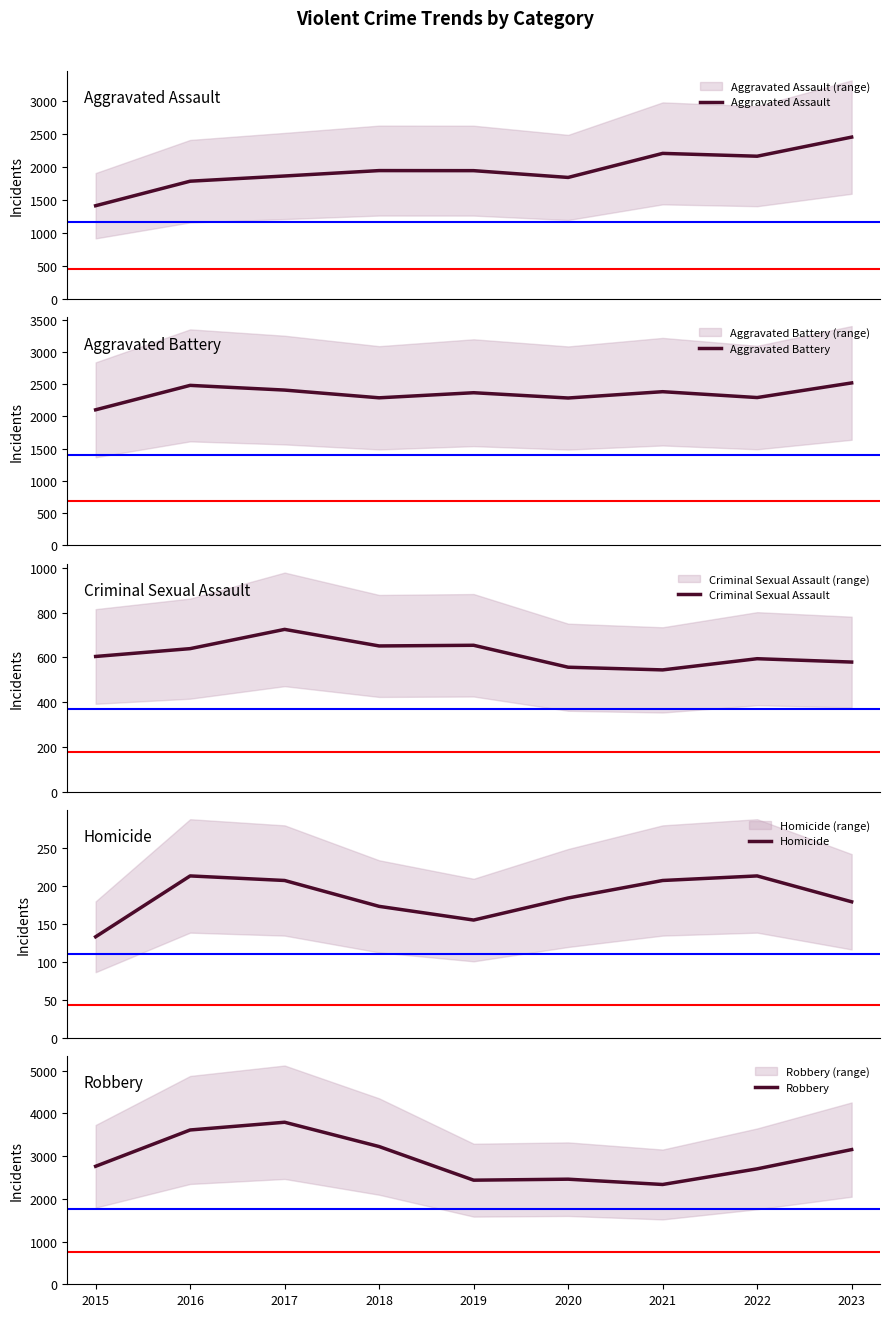

Rank the series at 2016 from highest to lowest value.

Robbery, Aggravated Battery, Aggravated Assault, Criminal Sexual Assault, Homicide